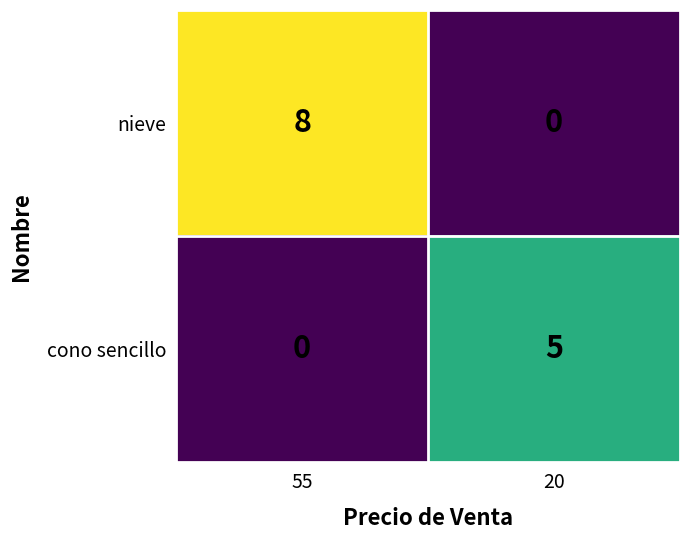

How many values in nieve are above zero?

1